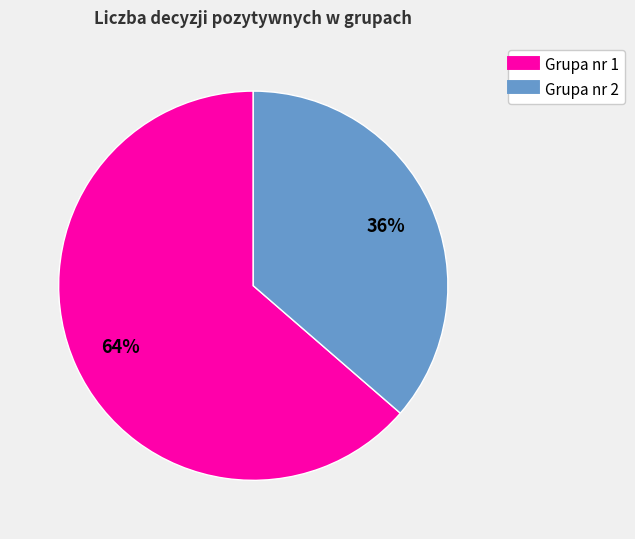

Is the sum of Grupa nr 1 and Grupa nr 2 greater than half?

Yes